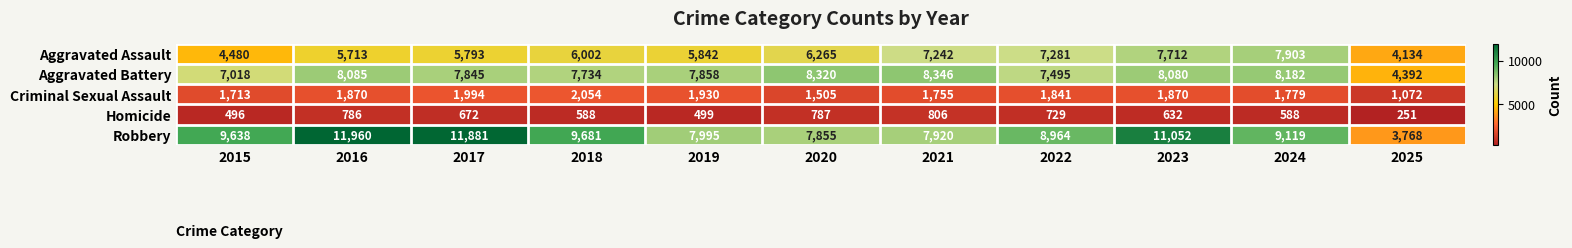

What is the sum of all Aggravated Battery values?

83355